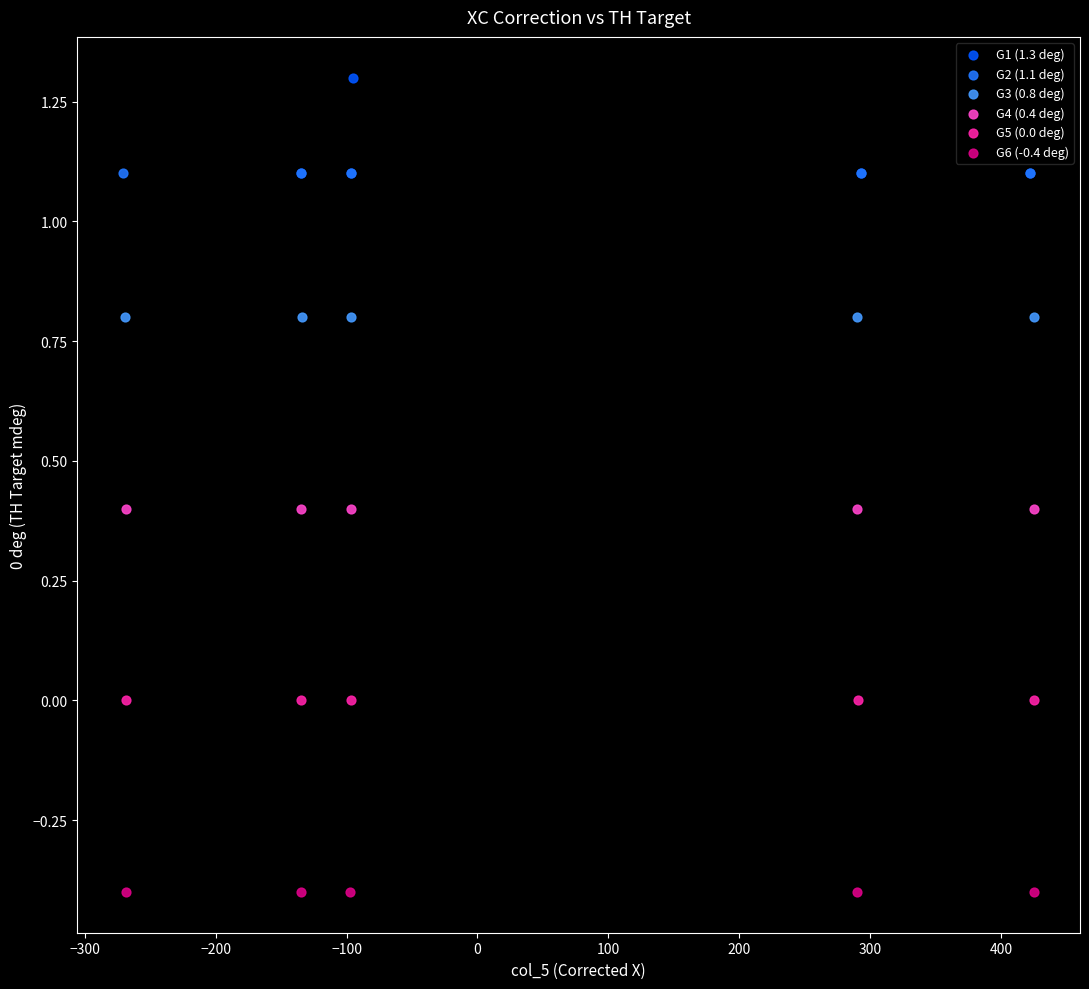

Which series reaches the maximum Y coordinate?

G1 (1.3 deg)